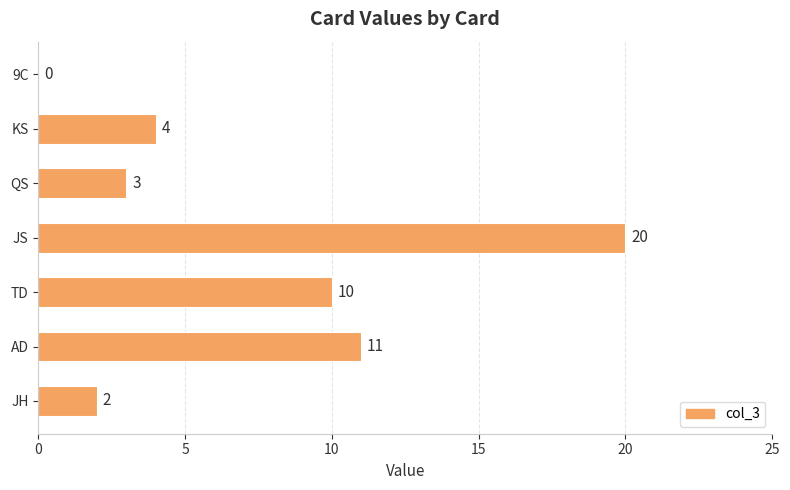

What is the sum of the values at JS and JH?

22